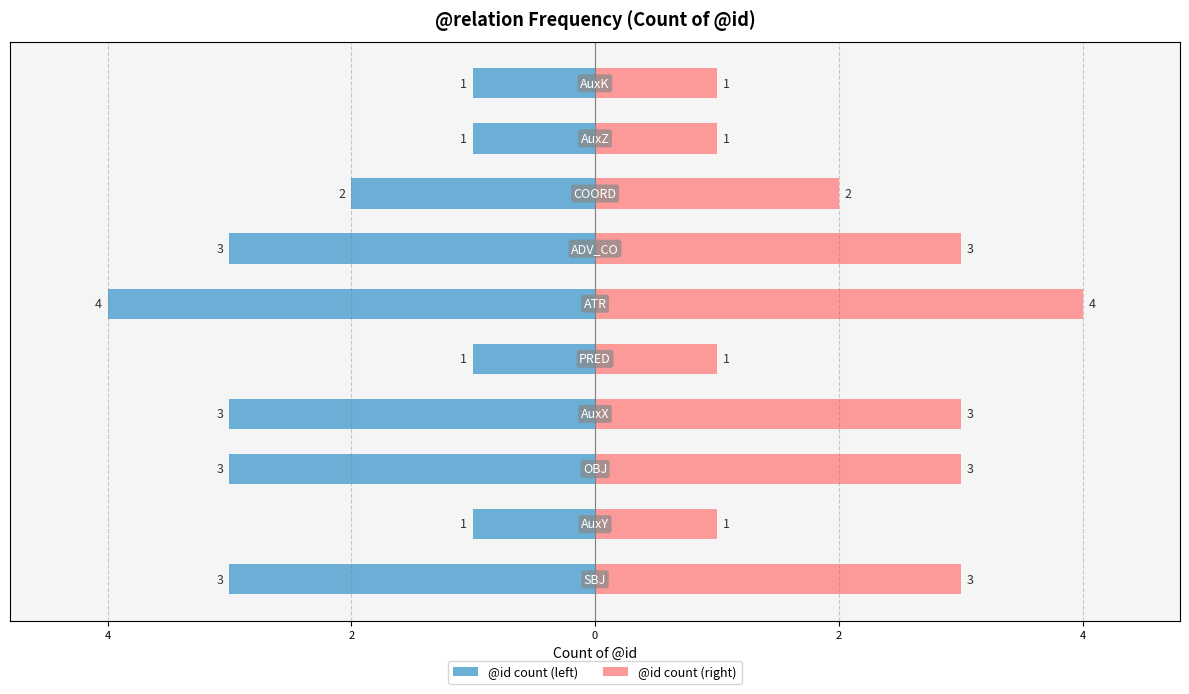

What is the average value of the @id count (left) series?

-2